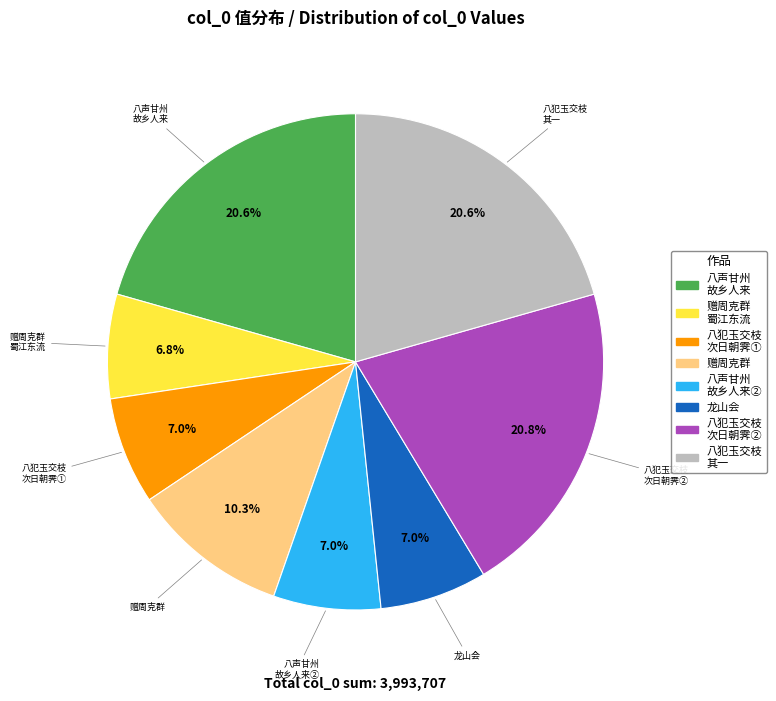

Does any single category account for the majority?

No